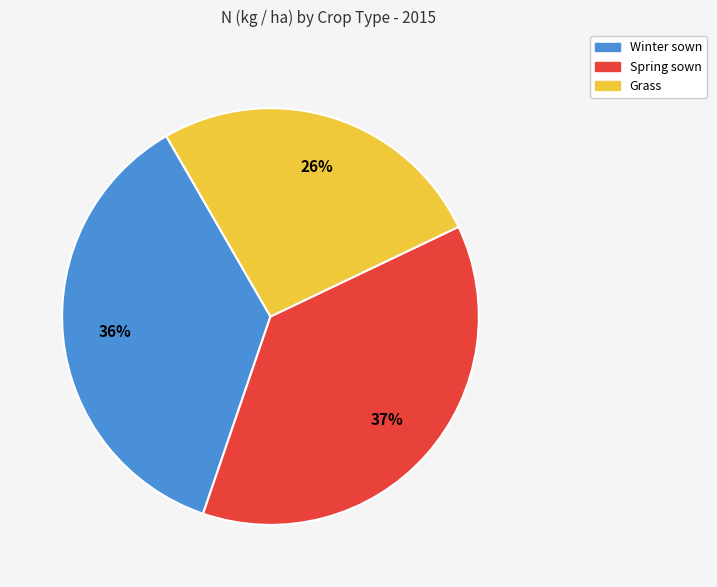

Which slice is the largest?

Spring sown